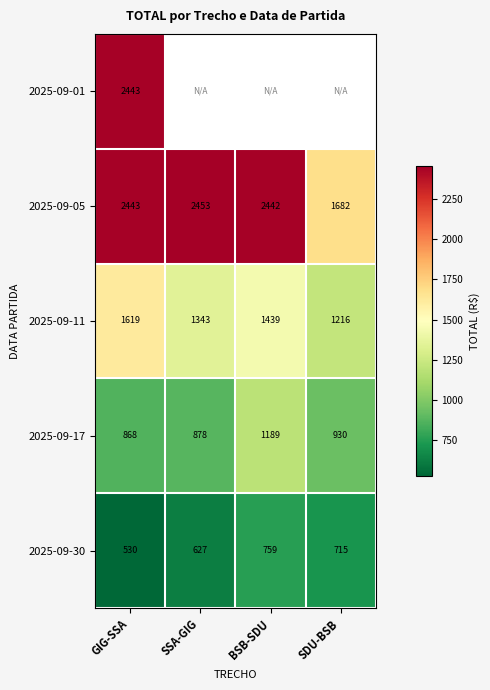

Where is 2025-09-11 nearest to the value 1417?

BSB-SDU